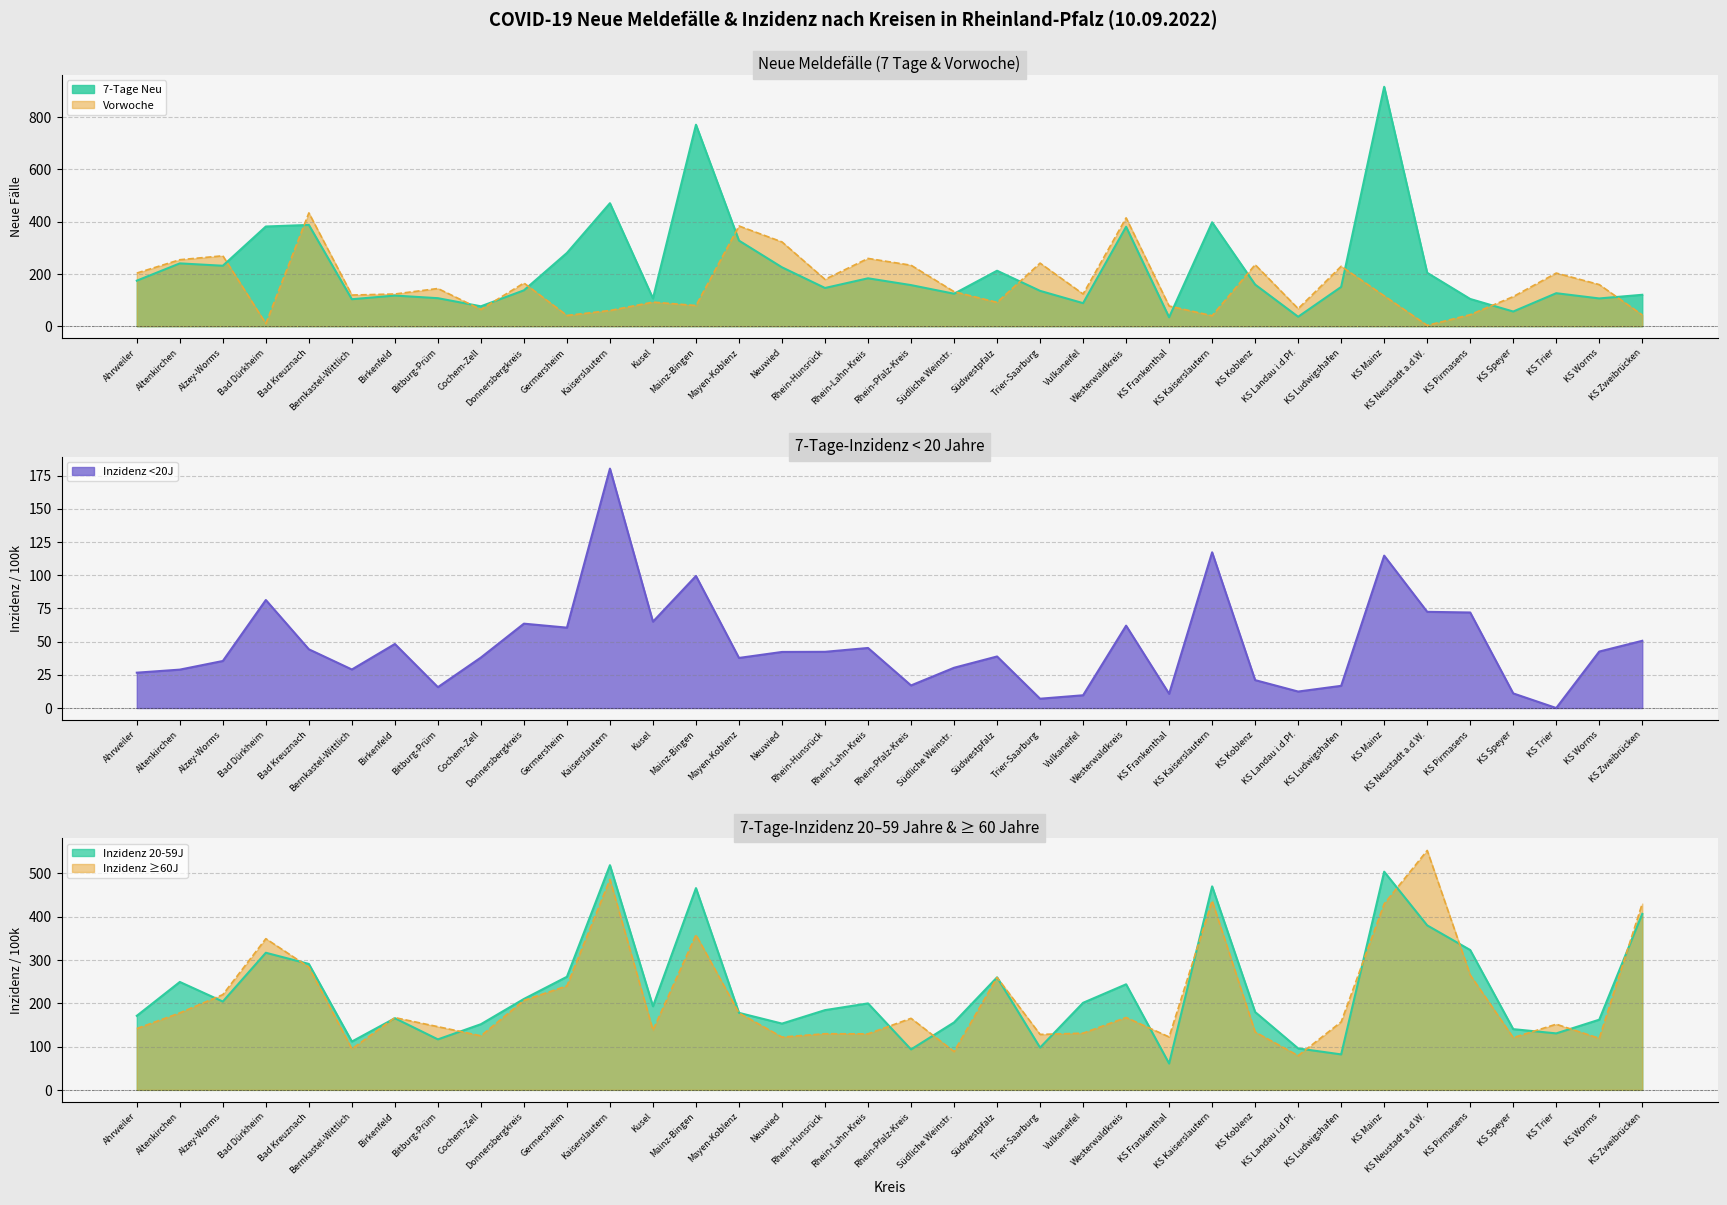

What is the value of the Vorwoche point at the 26th from the left?

40.0